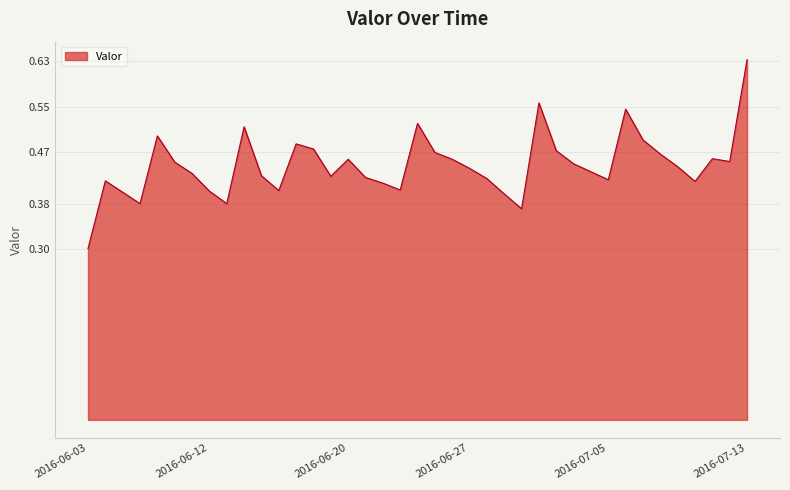

What is the difference between the maximum and minimum values?

0.3